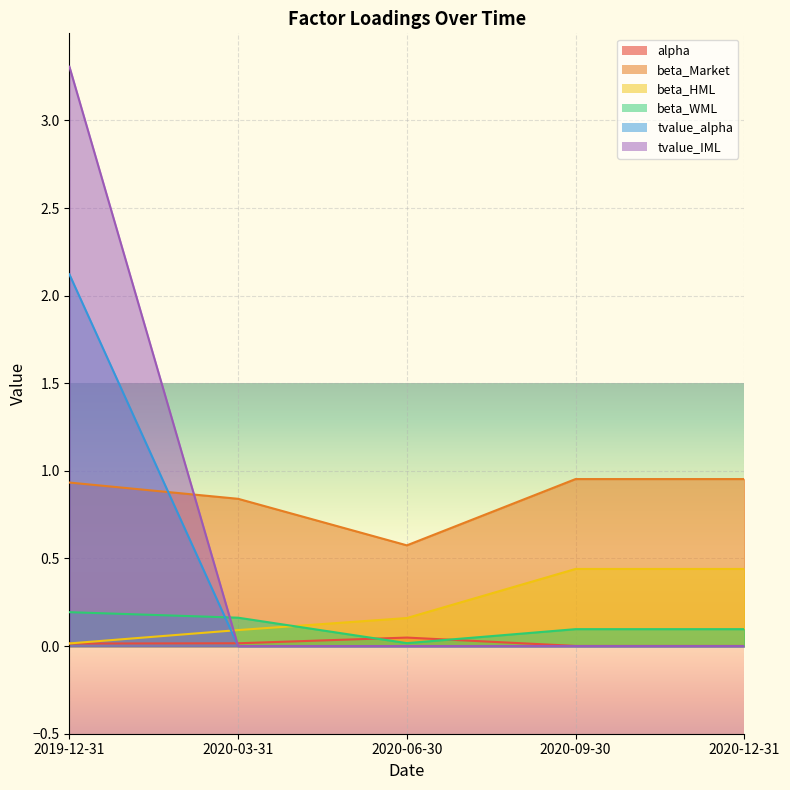

What is the total value across all series at 2020-09-30?

1.5